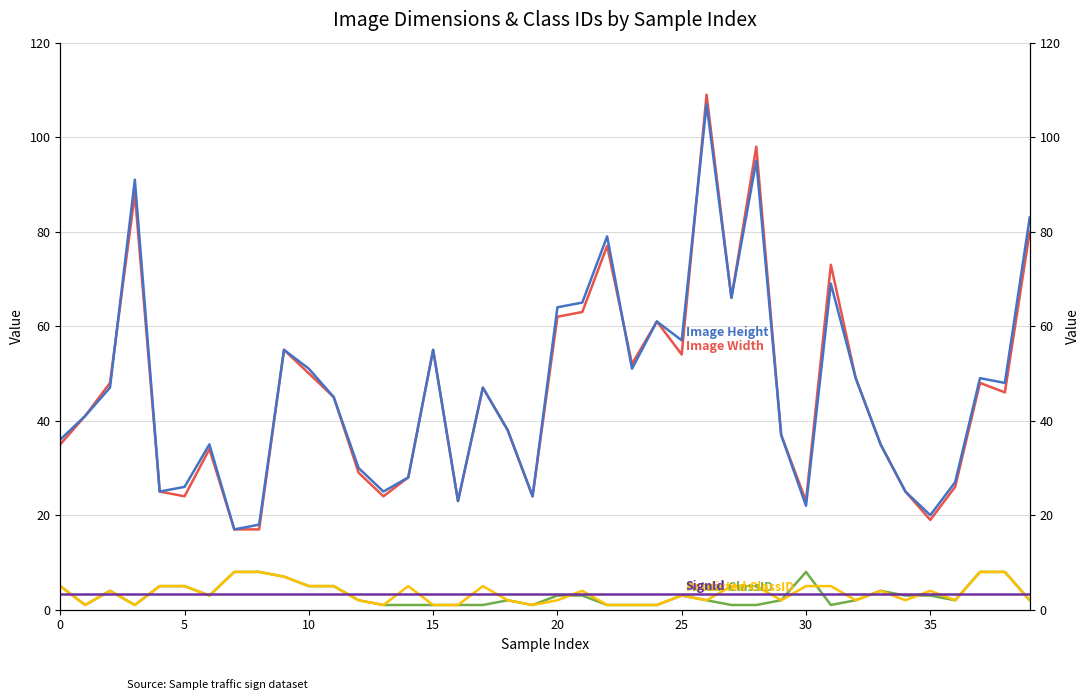

What is the value of the SignId point at the 8th from the left?

3.3